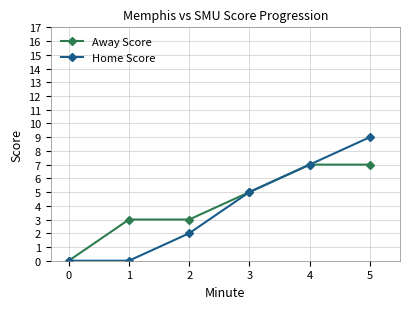

Is this an area chart (filled region under the line)?

No